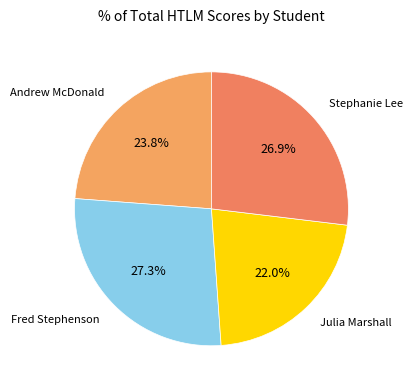

How many slices are in this pie chart?

4